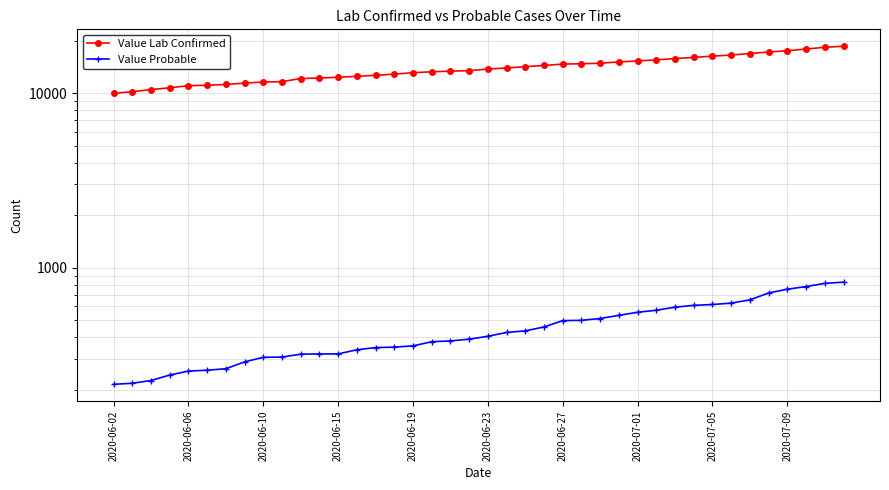

True or false: Value Probable and Value Lab Confirmed intersect in this chart.

False